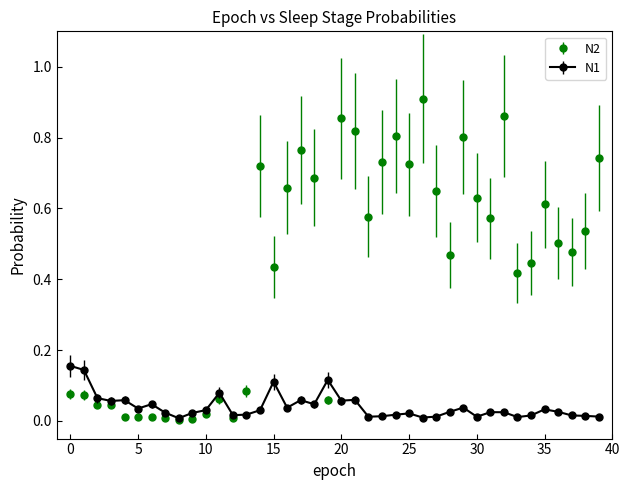

Which series has the largest total across all categories?

N2